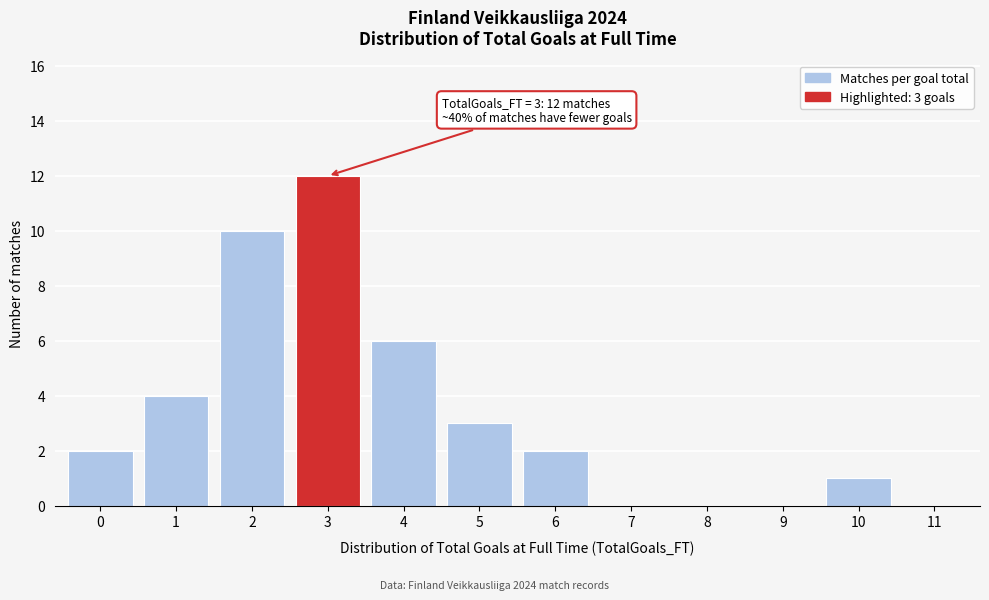

Which range on the x-axis has the tallest bar?

2.5 to 3.5